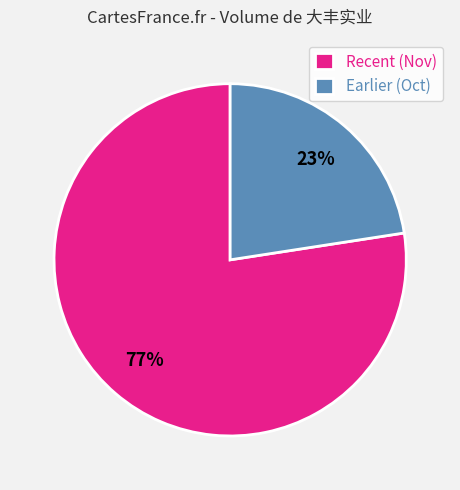

Does any single category account for the majority?

Yes